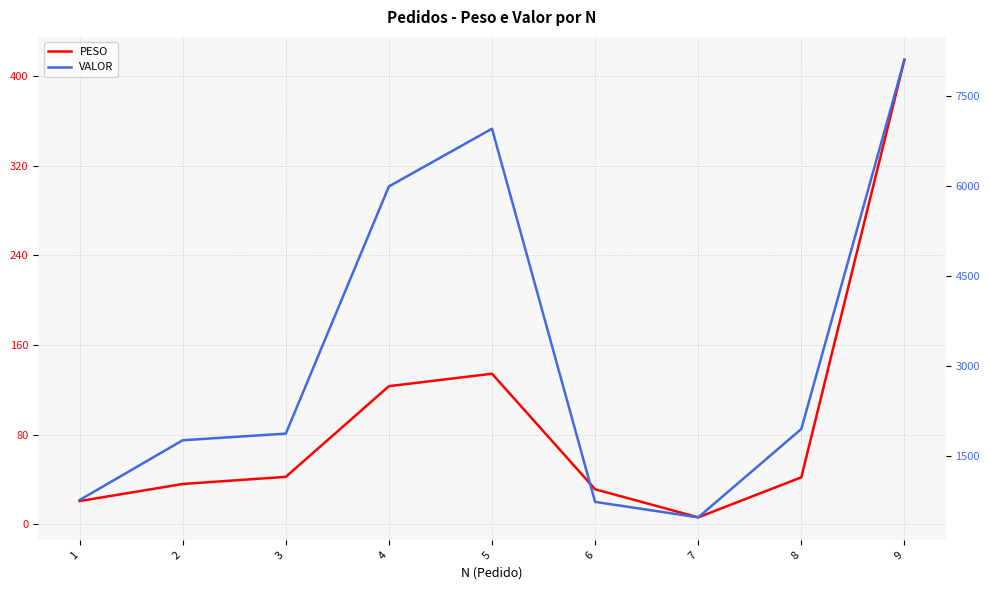

Reading left to right, extract all data points from this chart.

PESO: 20.8	36.0	42.4	123.3	134.4	31.3	6.3	42.0	414.5
VALOR: 773.8	1769.3	1879.7	5996.0	6957.4	742.9	485.5	1957.0	8105.4